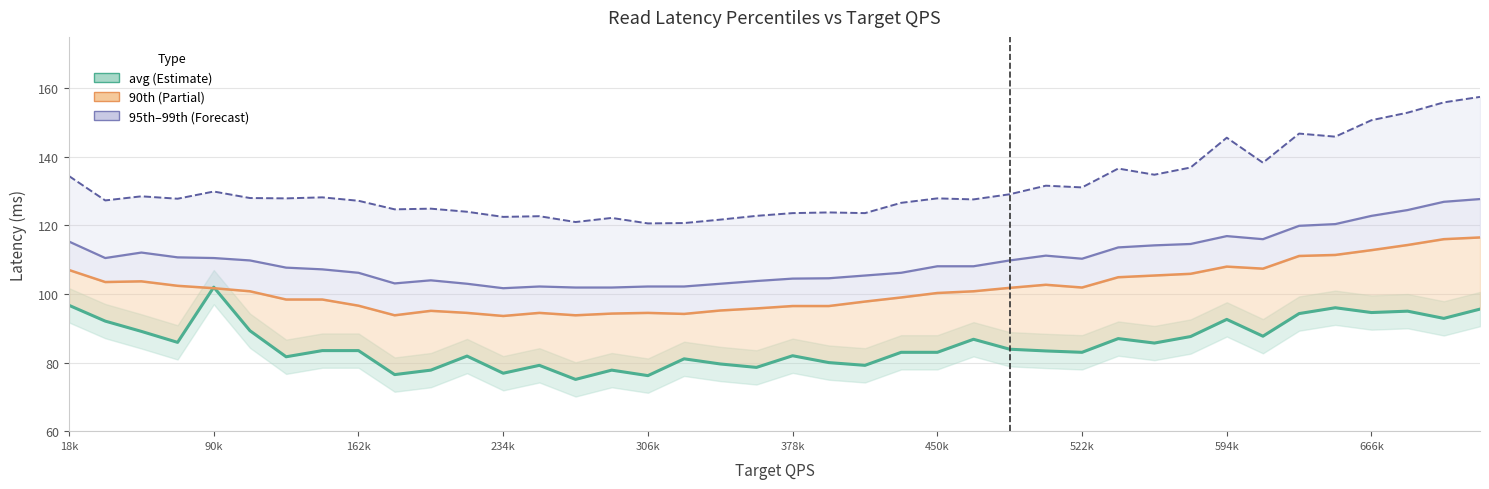

How many data points in avg are less than 83?

15